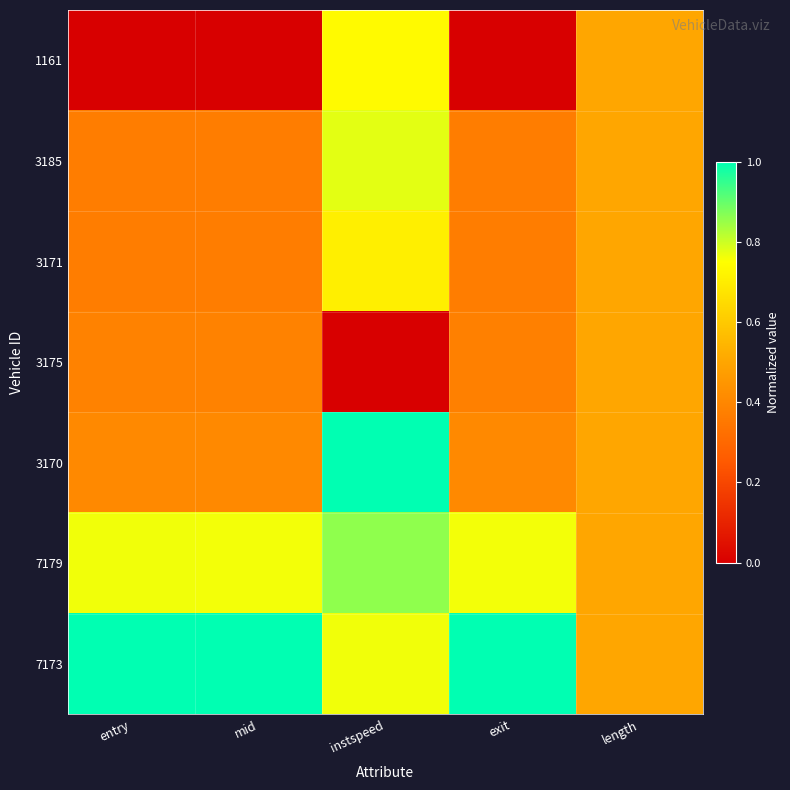

Between entry and exit, which is larger?

entry